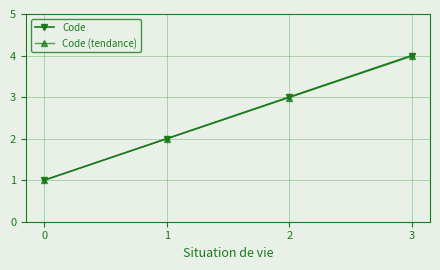

Does the chart have visible grid lines?

Yes